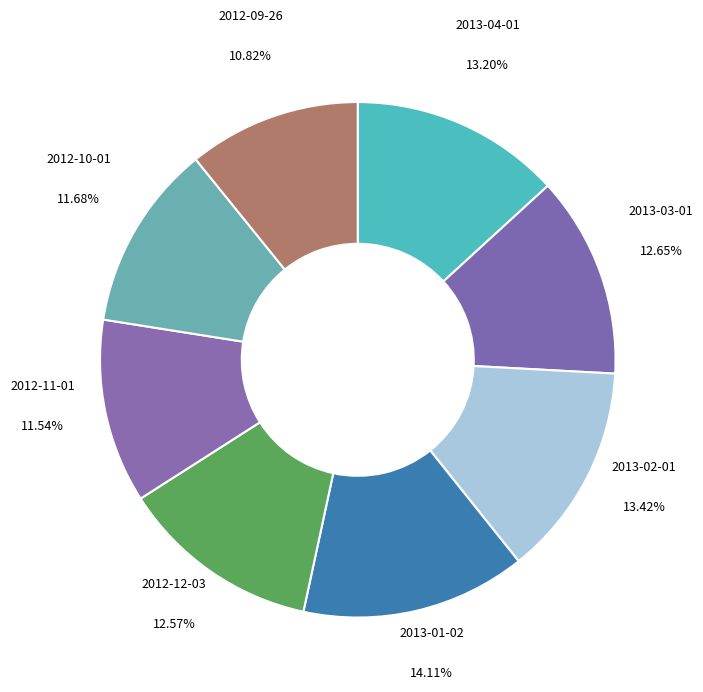

What is the smallest slice in the pie chart?

2012-09-26